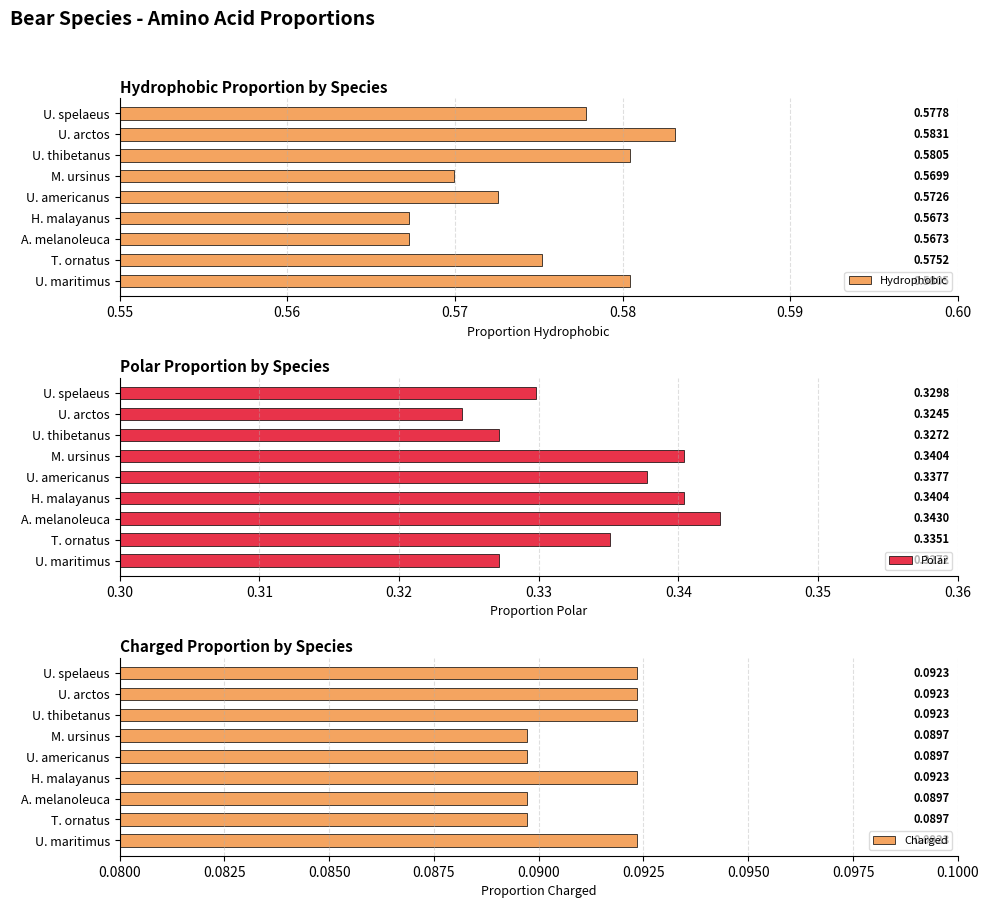

Which category has the highest value in the Hydrophobic series?

U. arctos